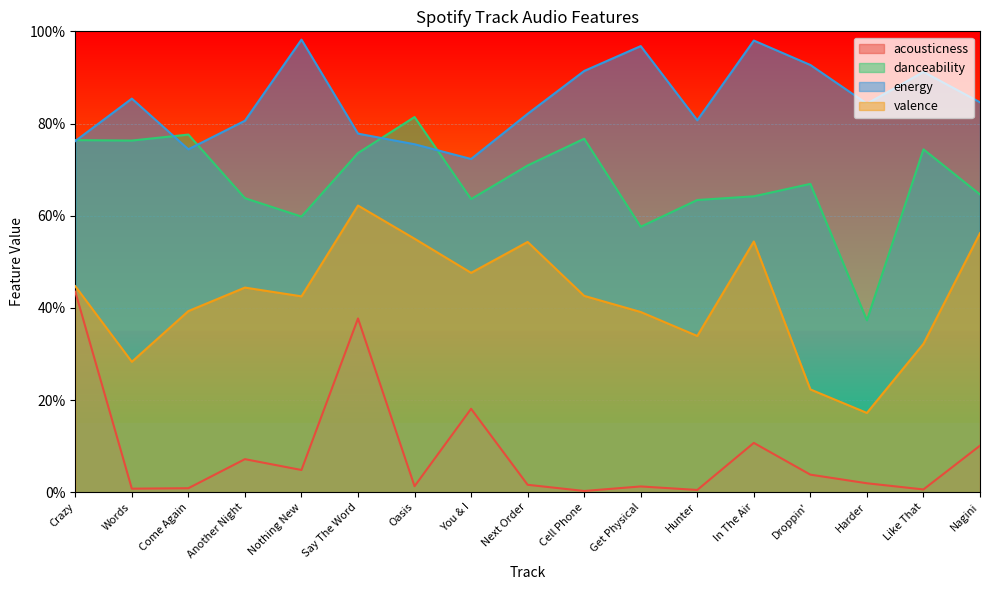

True or false: valence and acousticness cross at least once.

False